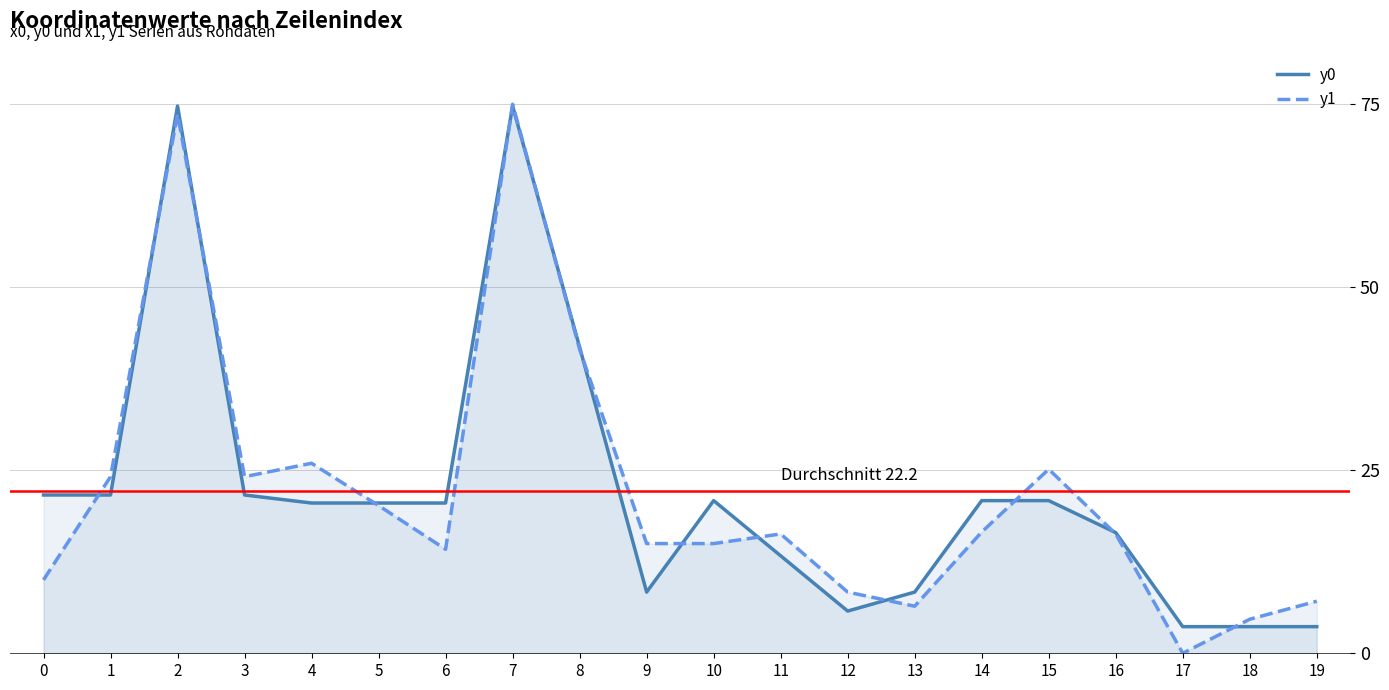

What is the maximum value for y1?

75.0